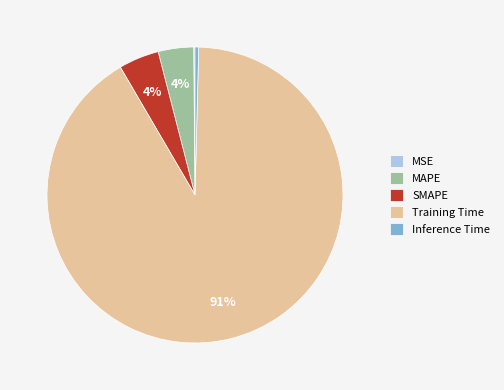

Does Training Time account for over 50% of the chart?

Yes